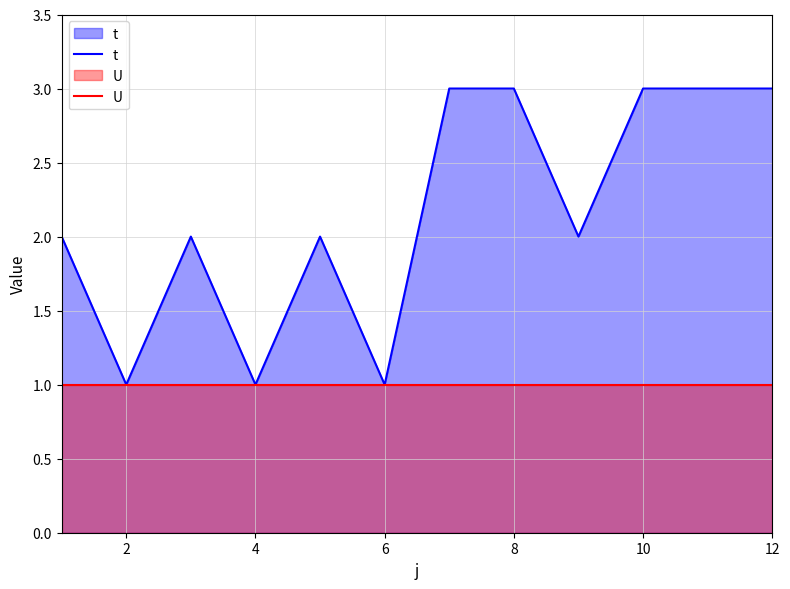

True or false: t and U intersect in this chart.

False